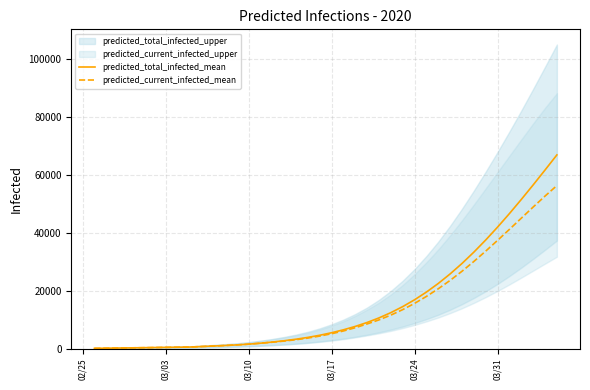

What is the highest value of the predicted_current_infected_mean series?

56308